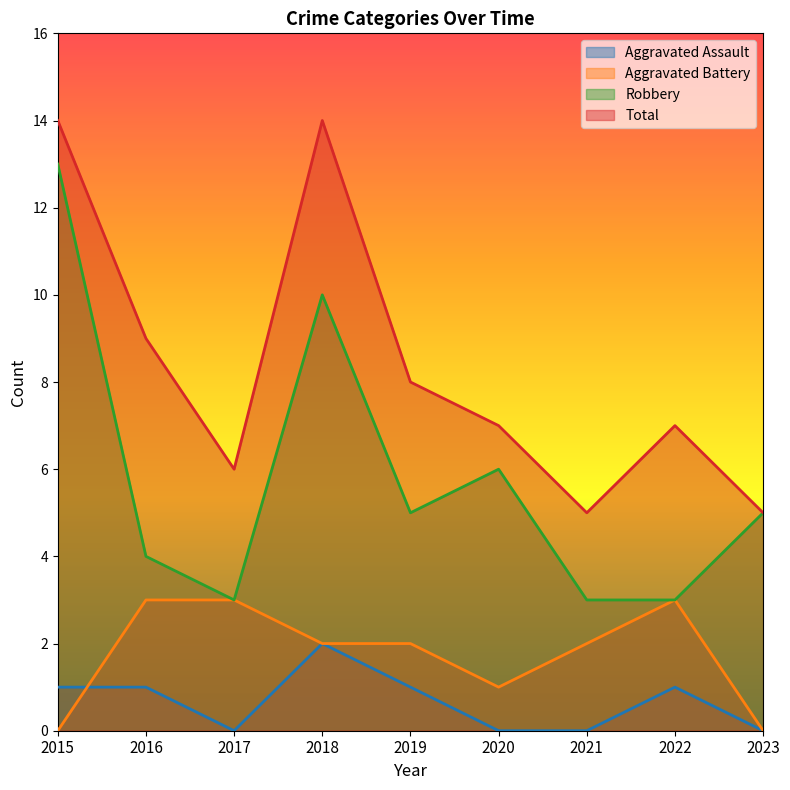

True or false: Total and Aggravated Assault cross at least once.

False